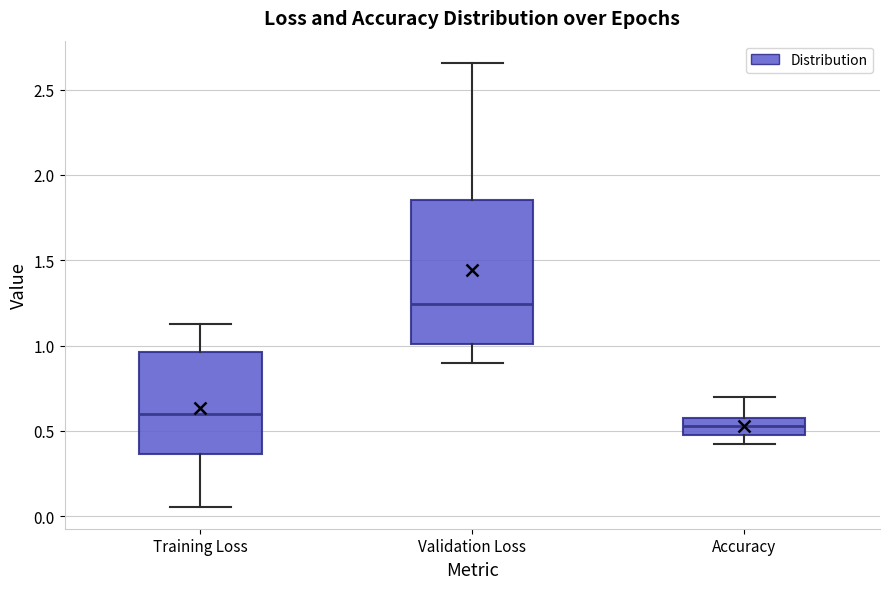

Which box's median line is the lowest?

Accuracy